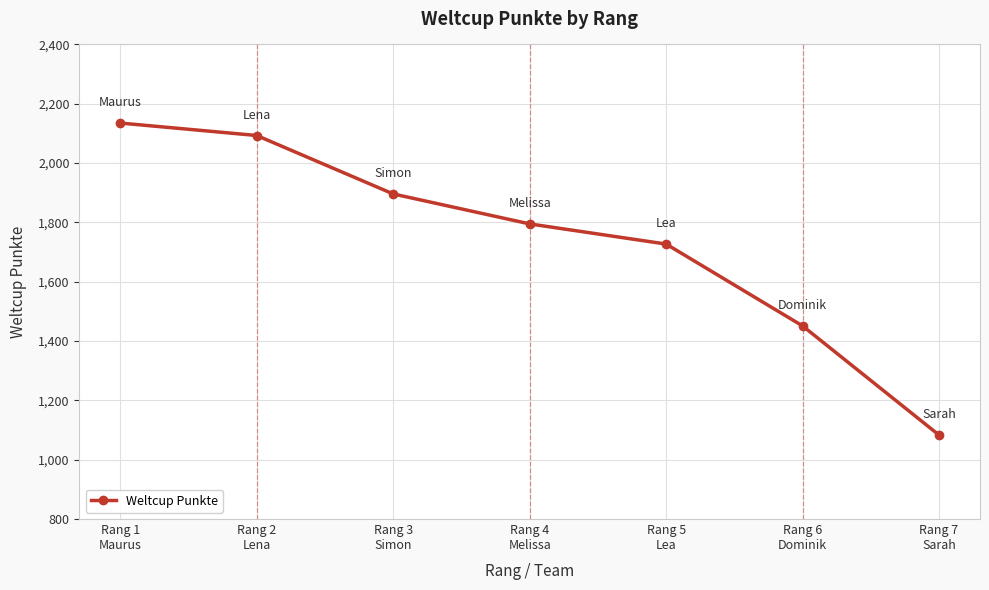

What is the smallest value displayed?

1083